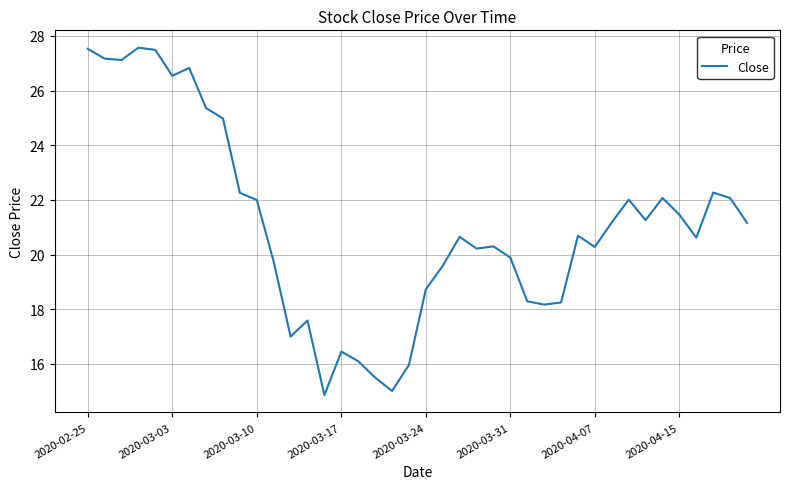

What is the smallest value displayed?

14.9